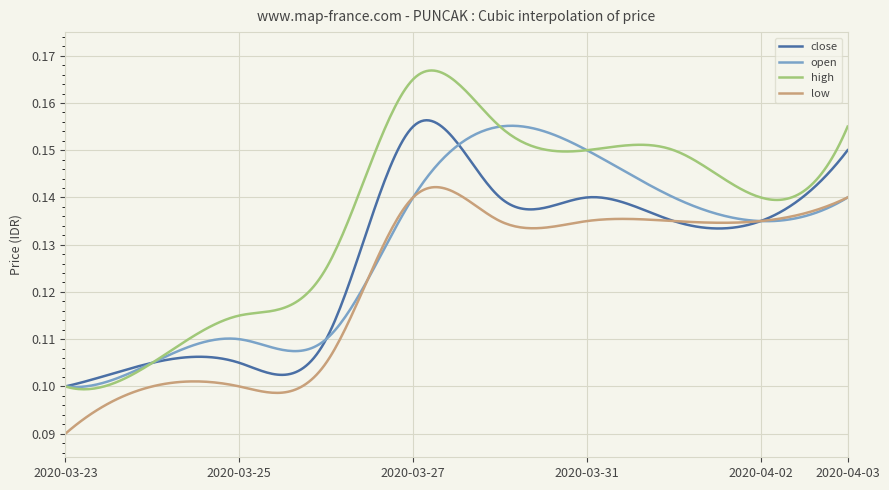

True or false: low and high cross at least once.

False